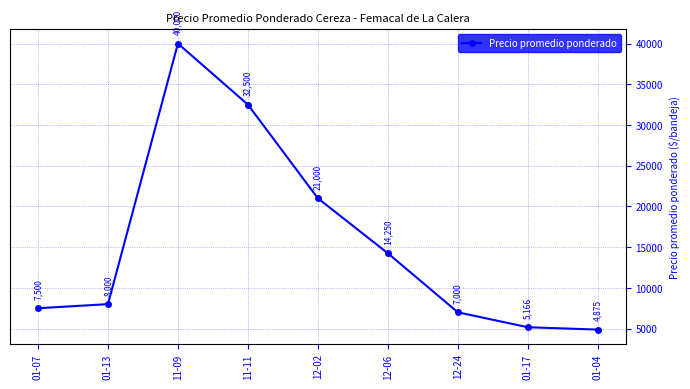

Is it true that the value at 01-17 is 5166.7?

True